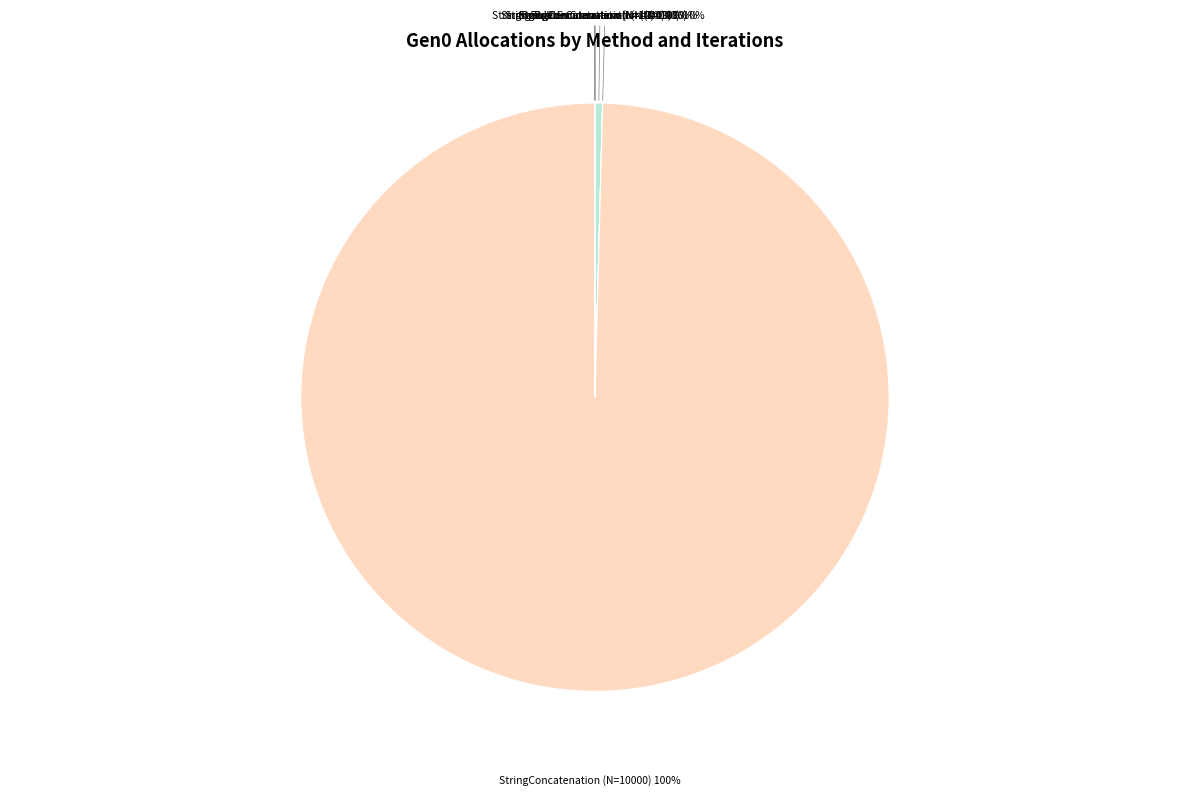

Do StringConcatenation (N=1000) and StringConcatenation (N=10000) together represent more than half of the pie?

Yes